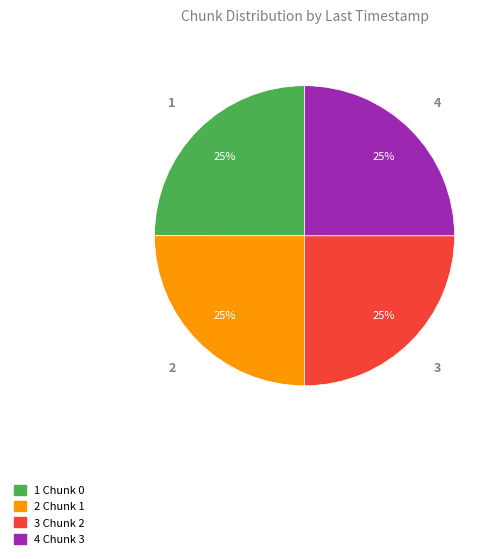

Does any single category account for the majority?

No